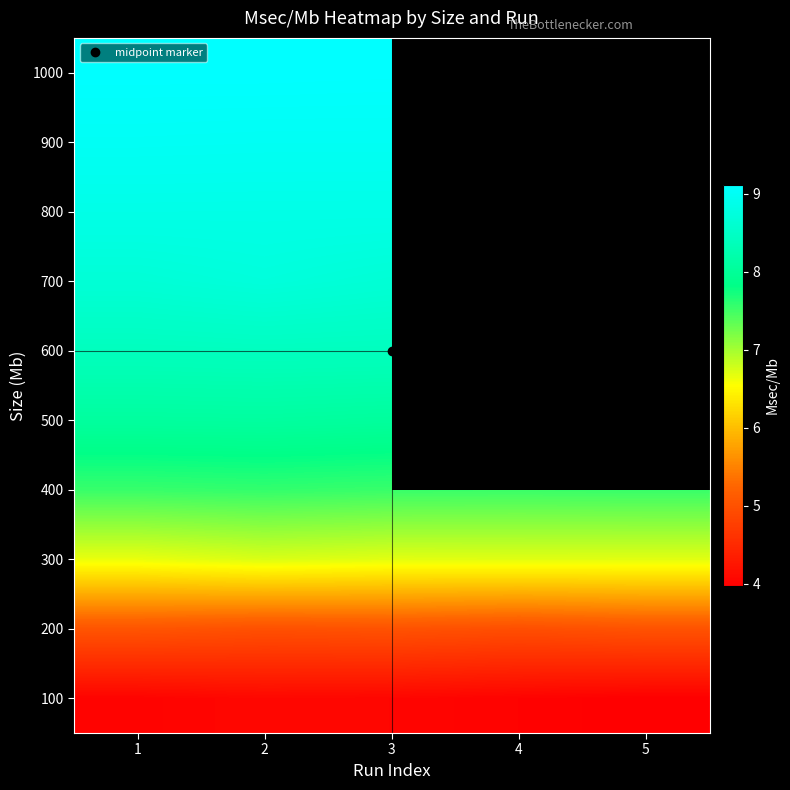

Which category has the lowest value across all series?

5